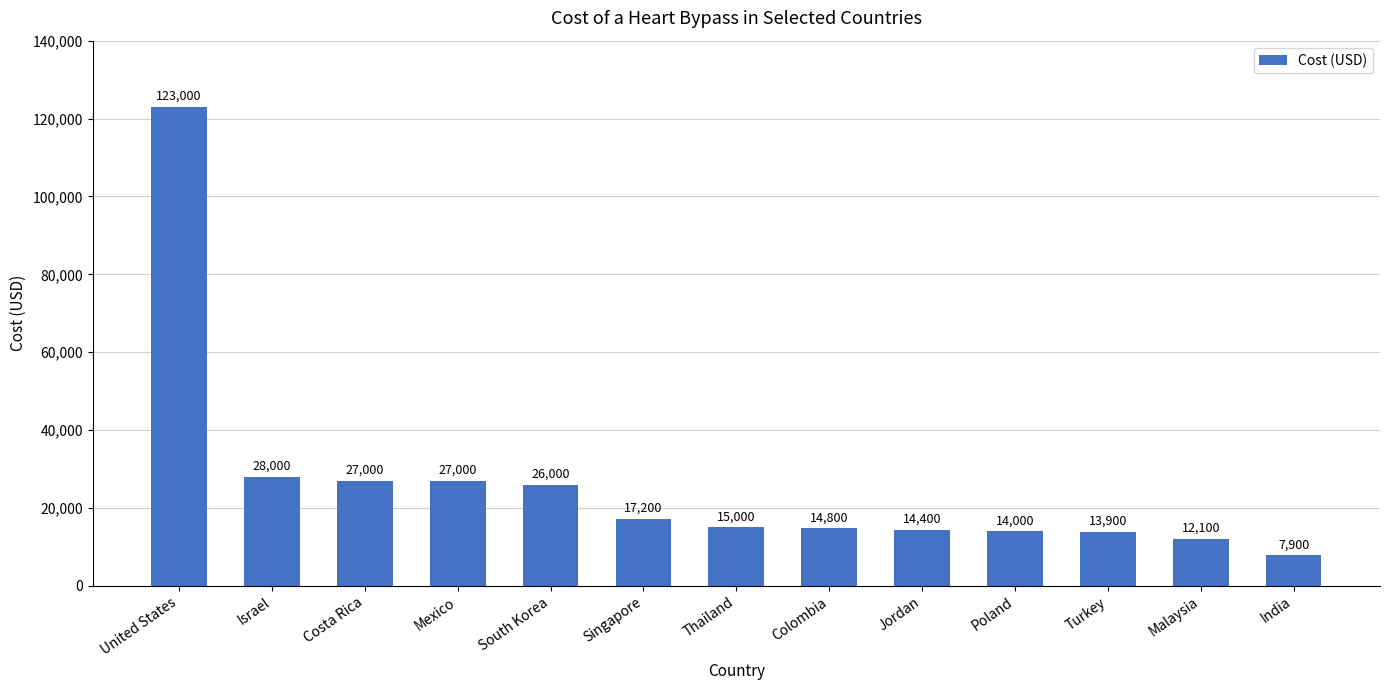

What is the label of the 7th bar from the left?

Thailand